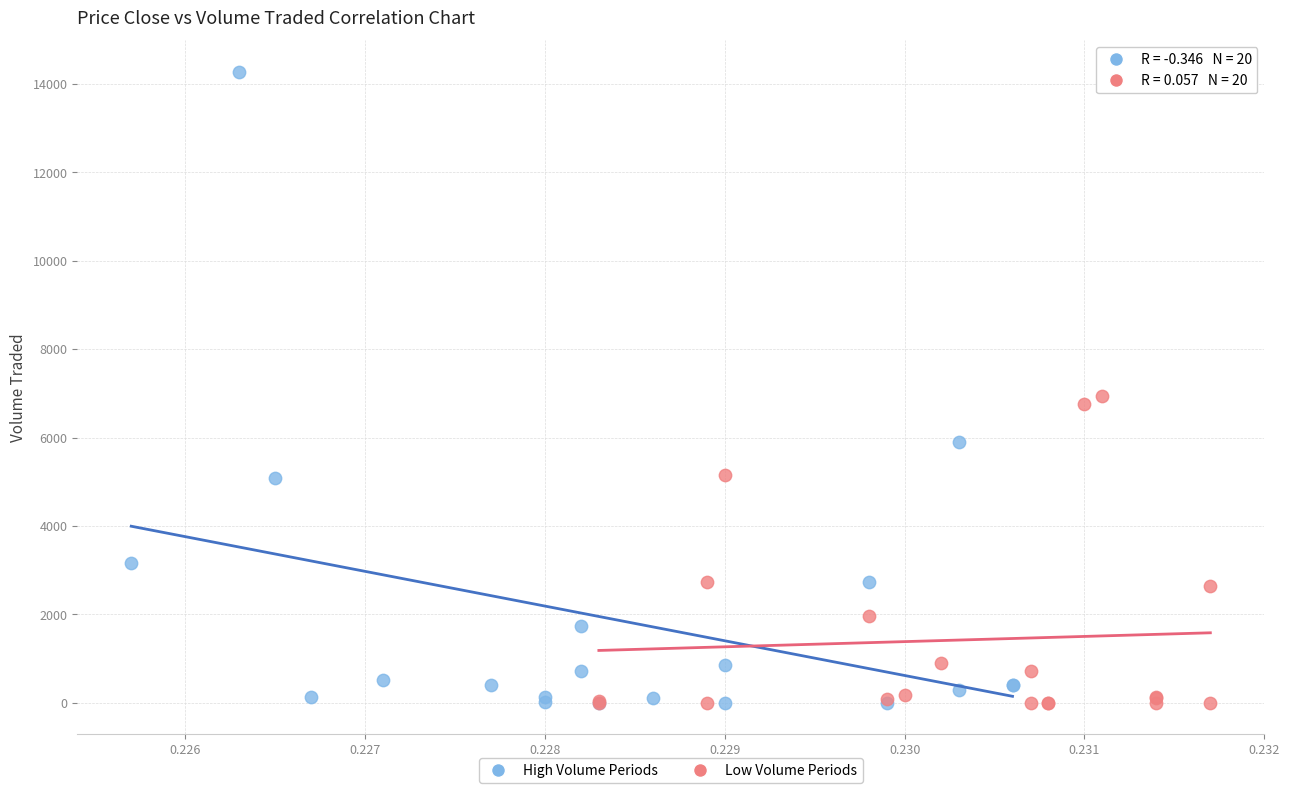

Which series has the largest Y range (max minus min)?

High Volume Periods